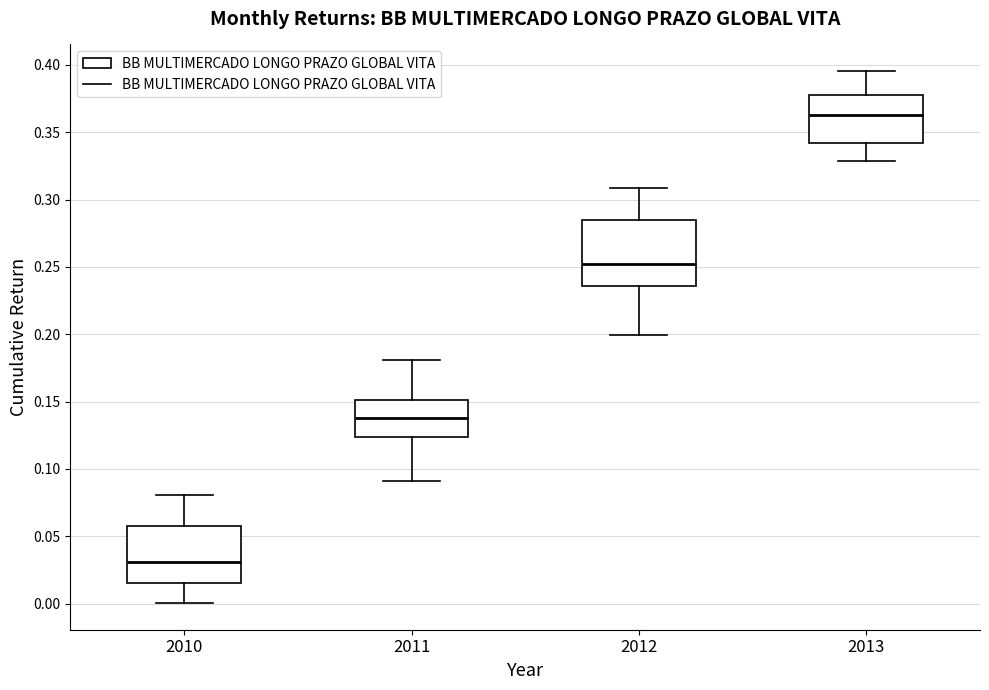

Comparing the boxes themselves (not the whiskers), which one is the tallest?

2012